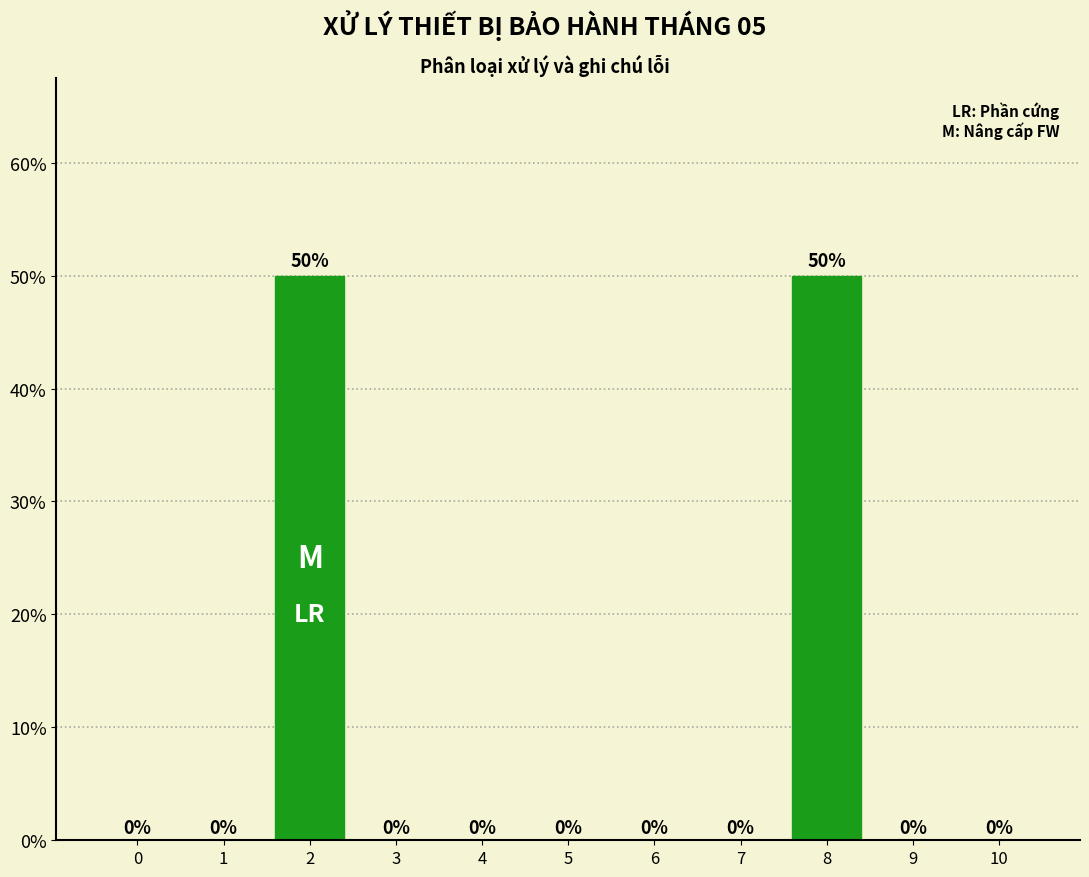

Reading right to left, what are all the values shown in this chart?

10=0	9=0	8=50	7=0	6=0	5=0	4=0	3=0	2=50	1=0	0=0